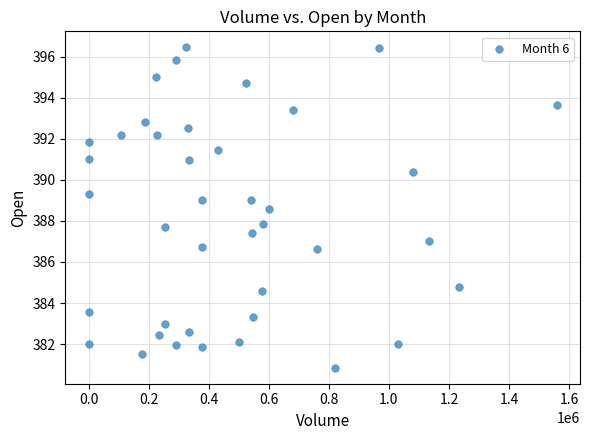

What is the range of X values (max minus min)?

1558706.0